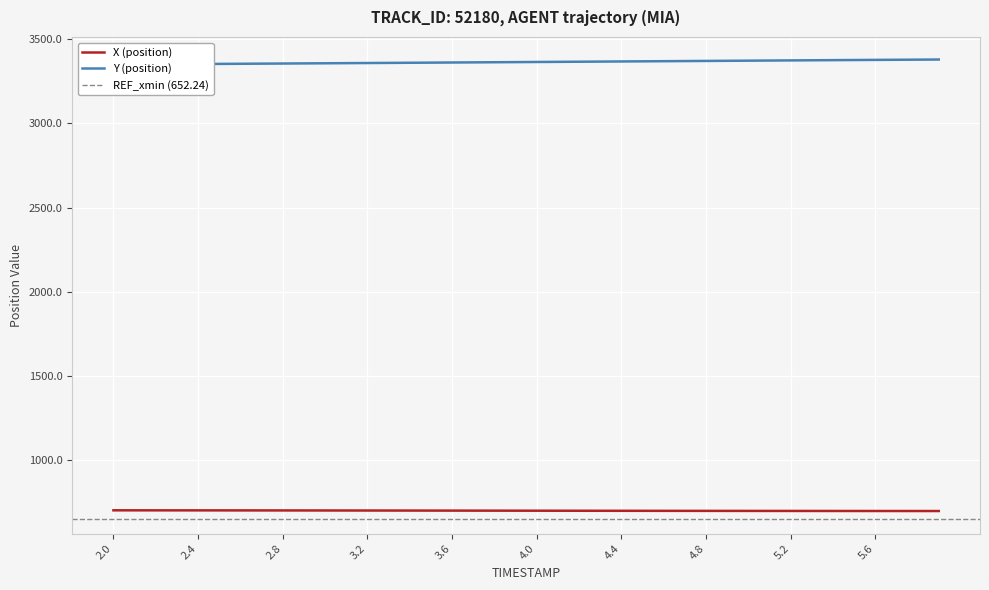

Reading left to right, what are all the values shown in this chart?

X (position): 704.2	704.1	704.1	704.0	703.9	703.8	703.7	703.6	703.5	703.4	703.3	703.1	703.0	702.9	702.7	702.6	702.5	702.3	702.2	702.0	701.9	701.8	701.6	701.5	701.4	701.2	701.1	701.0	700.9	700.8	700.7	700.6	700.5	700.4	700.3	700.3	700.2	700.1	700.1	700.0
Y (position): 3349.8	3350.5	3351.3	3352.0	3352.7	3353.4	3354.2	3354.9	3355.7	3356.4	3357.1	3357.9	3358.6	3359.4	3360.2	3360.9	3361.7	3362.5	3363.3	3364.1	3364.8	3365.6	3366.4	3367.2	3367.9	3368.7	3369.5	3370.3	3371.1	3371.8	3372.6	3373.4	3374.2	3374.9	3375.7	3376.5	3377.2	3377.9	3378.7	3379.4